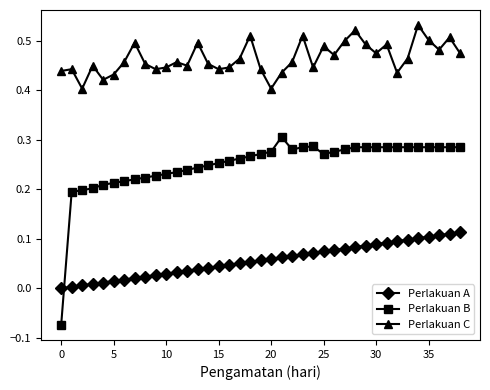

How many values in Perlakuan A are above zero?

38